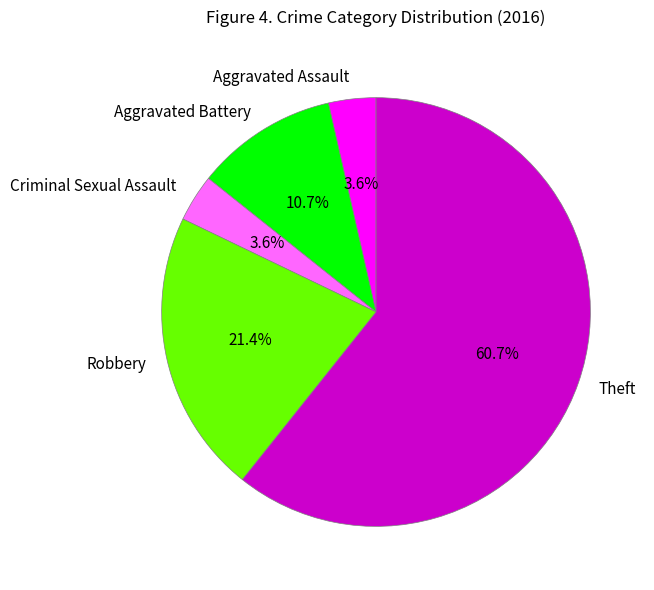

Combined, what portion of the pie is Theft and Aggravated Assault?

64.3%